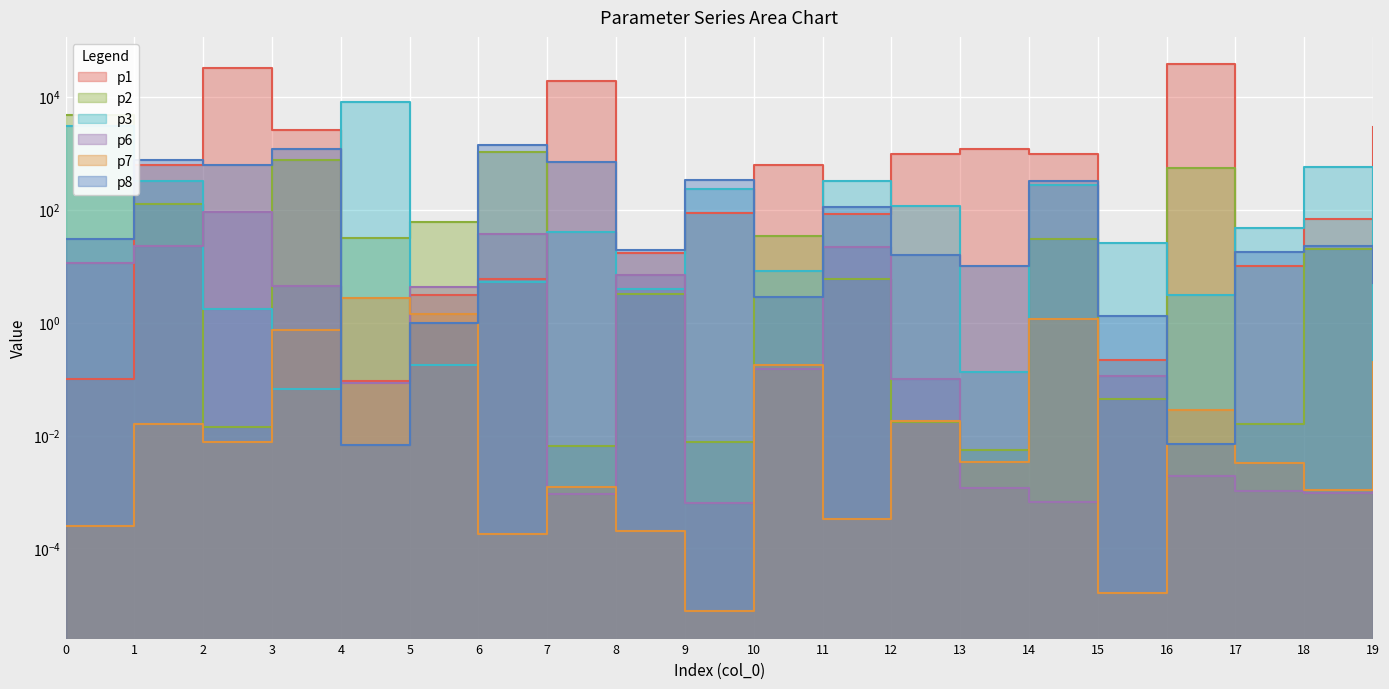

Is it true that p1 equals 3.1 at 5?

True